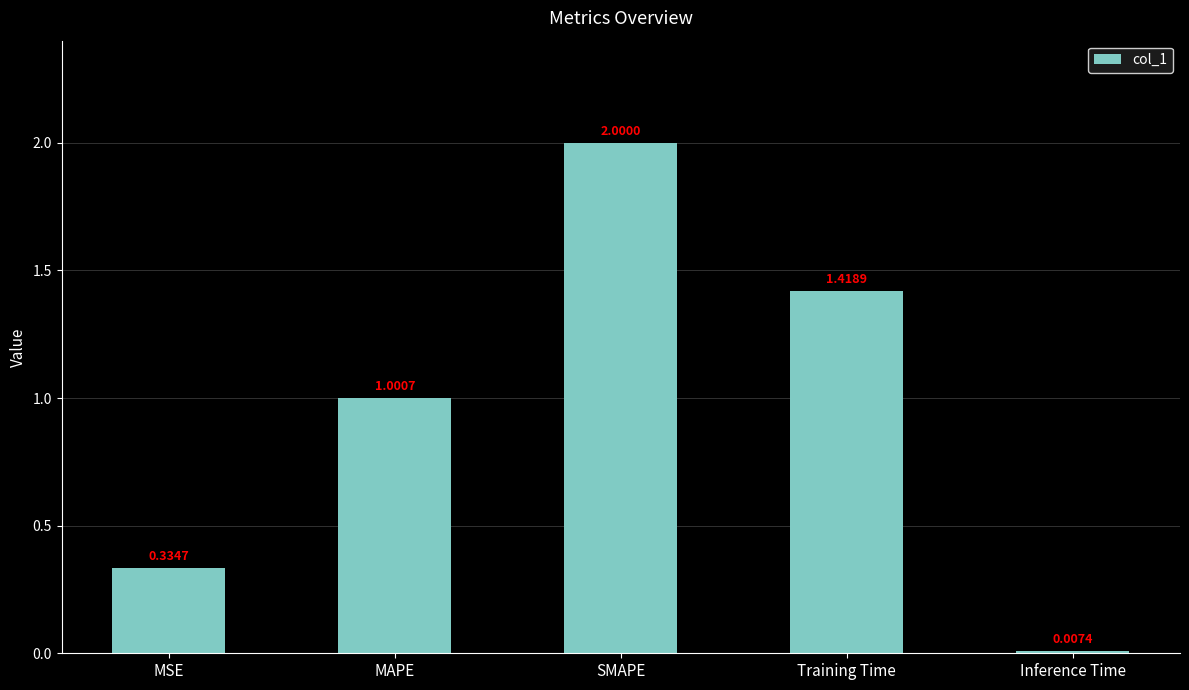

Rank the categories by value from highest to lowest.

SMAPE, Training Time, MAPE, MSE, Inference Time